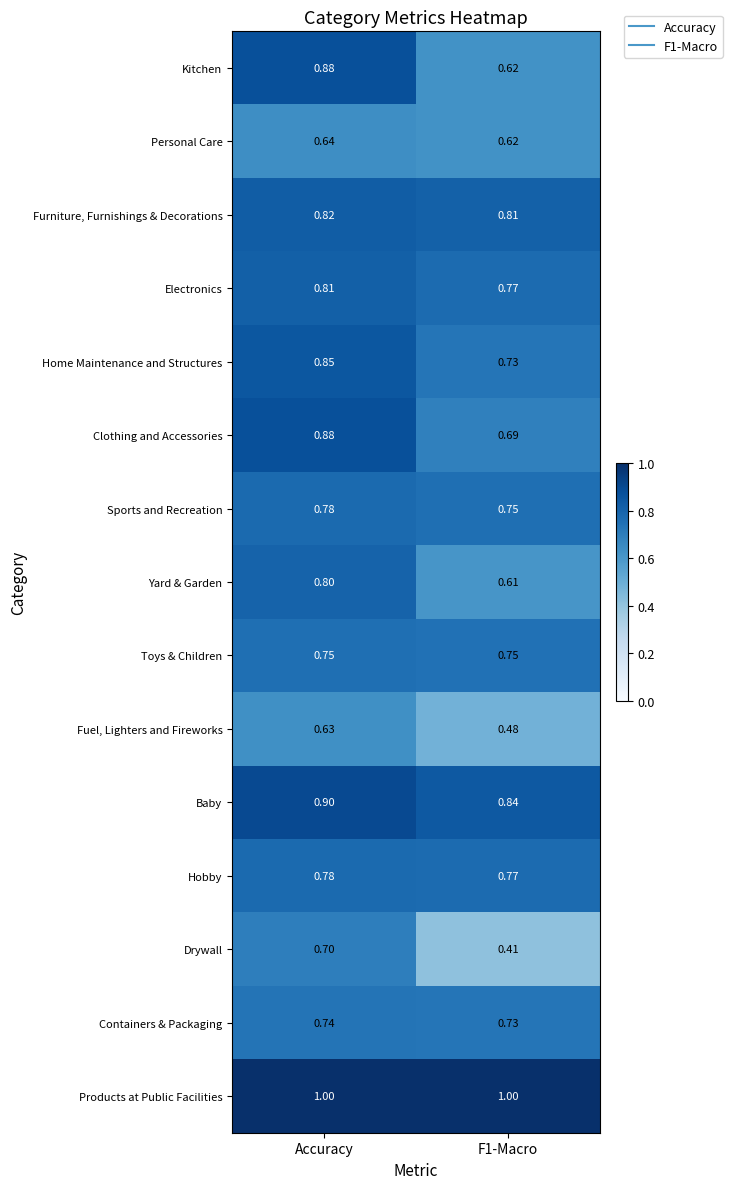

At which label does Furniture, Furnishings & Decorations reach its peak?

Accuracy